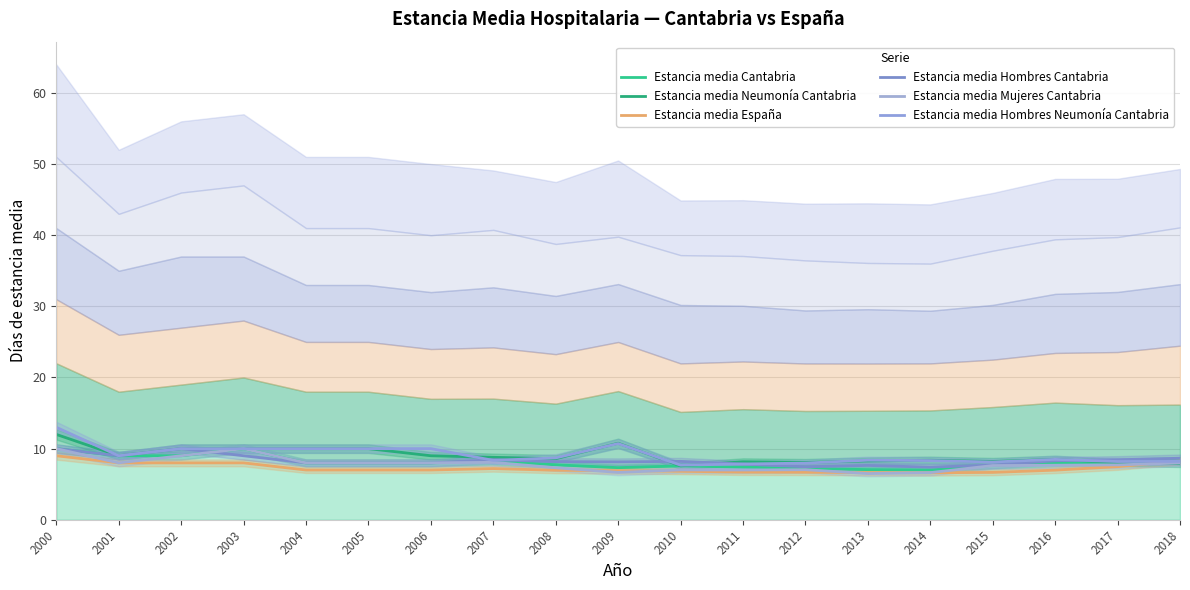

Is it true that Estancia media España equals 6.9 at 2009?

True